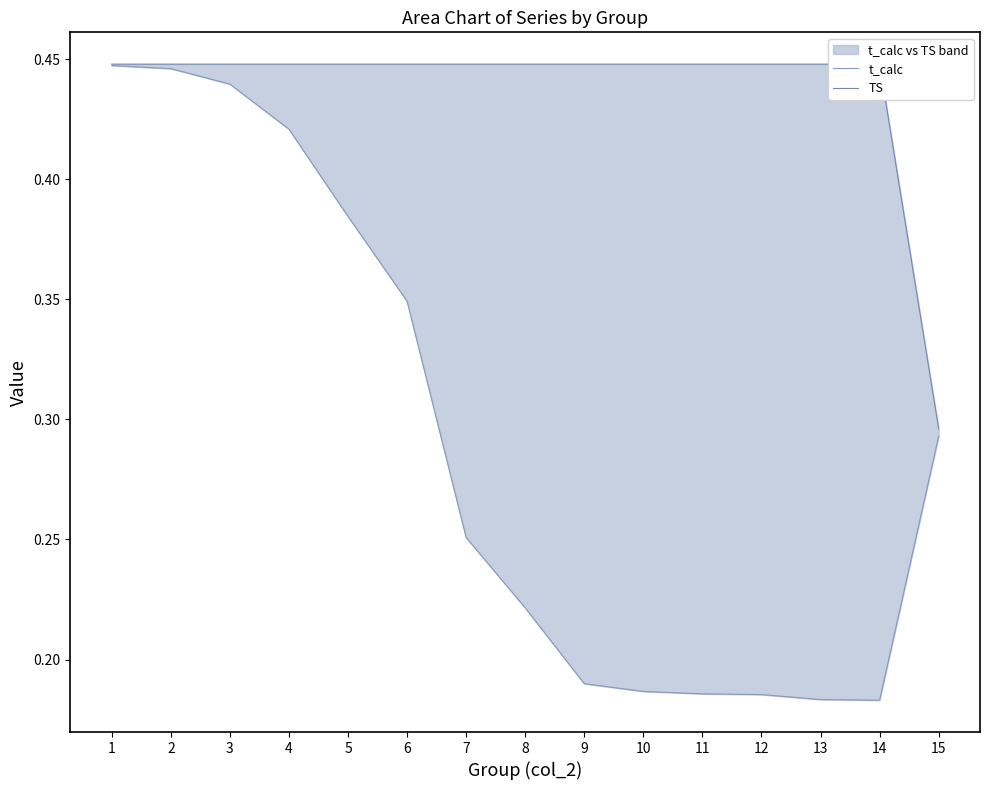

How many TS values are between 0 and 1?

15